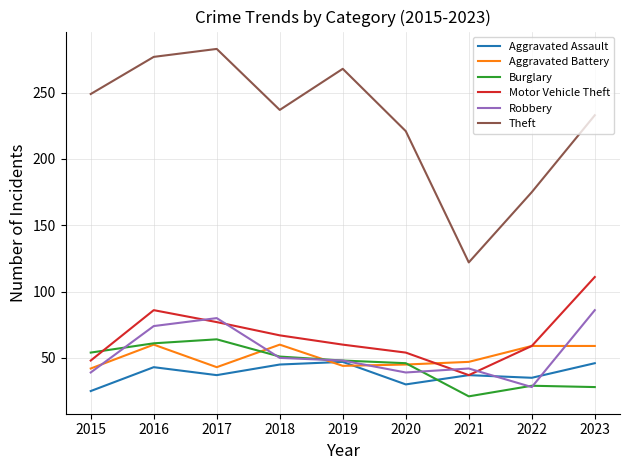

Rank the series at 2023 from lowest to highest value.

Burglary, Aggravated Assault, Aggravated Battery, Robbery, Motor Vehicle Theft, Theft